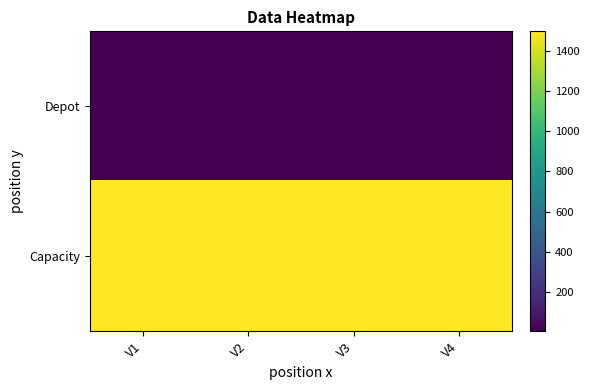

Reading left to right, extract all data points from this chart.

Depot: V1=1	V2=2	V3=3	V4=4
Capacity: V1=1500	V2=1500	V3=1500	V4=1500